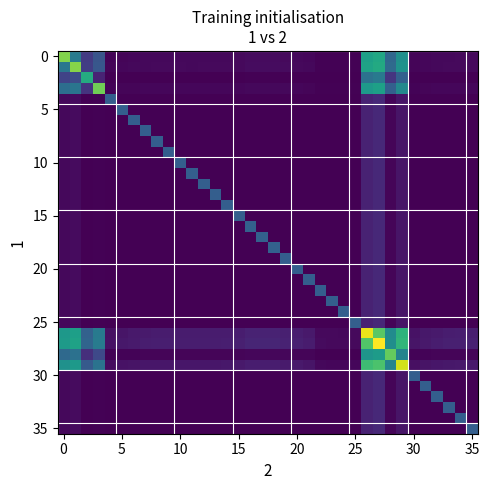

What is the greatest value displayed?

10.6